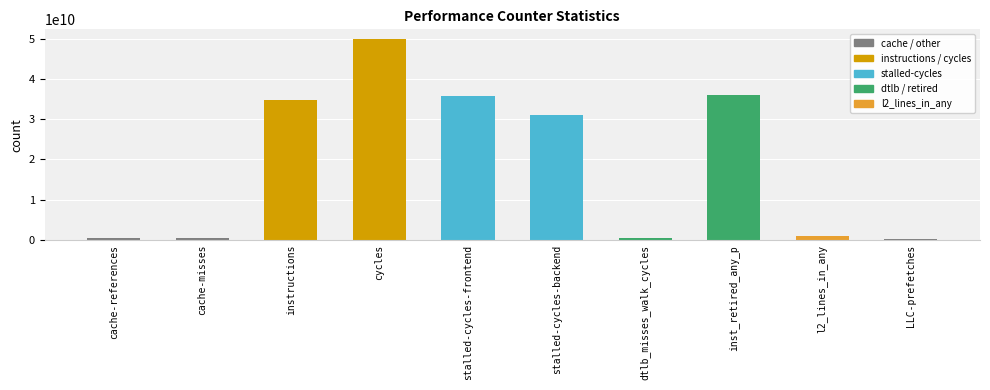

Between instructions and dtlb_misses_walk_cycles, which is larger?

instructions